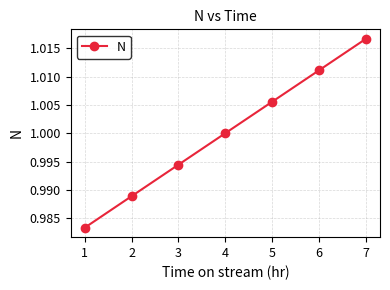

Between 3 and 2, which is larger?

3